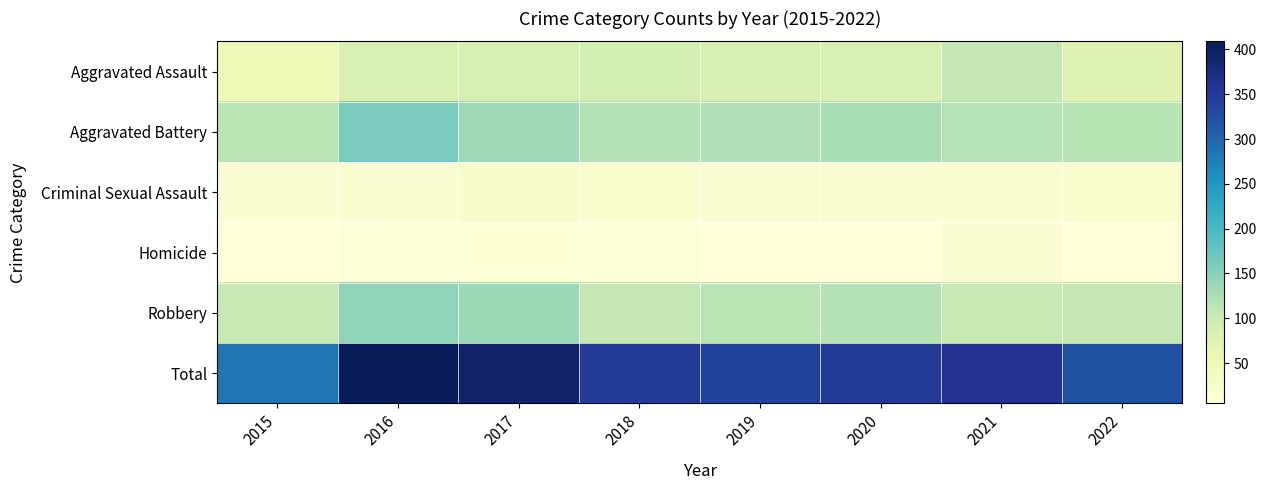

Which series has the widest spread of values?

Total